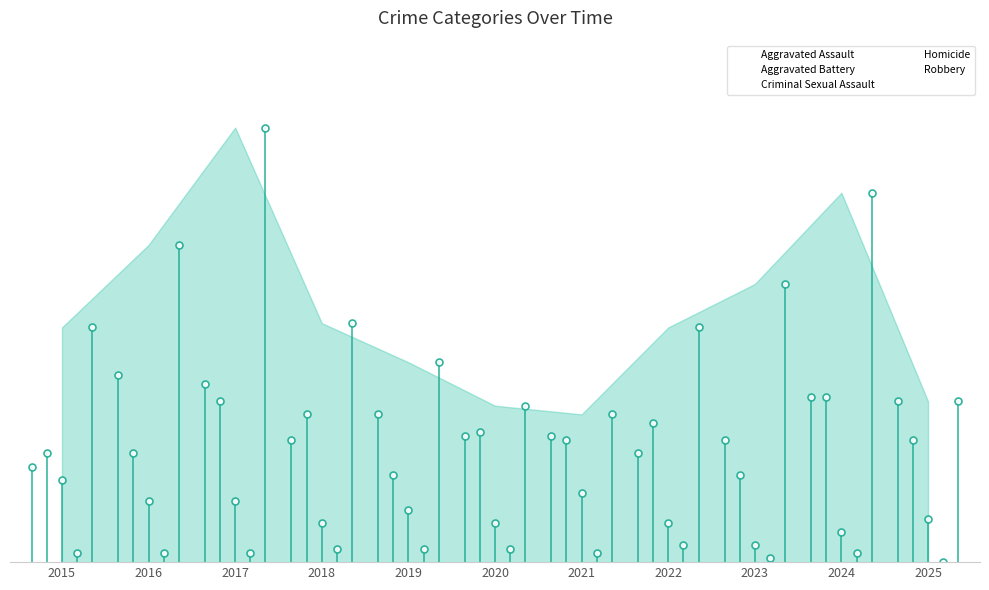

What is the difference between the highest and lowest values at 2020?

33